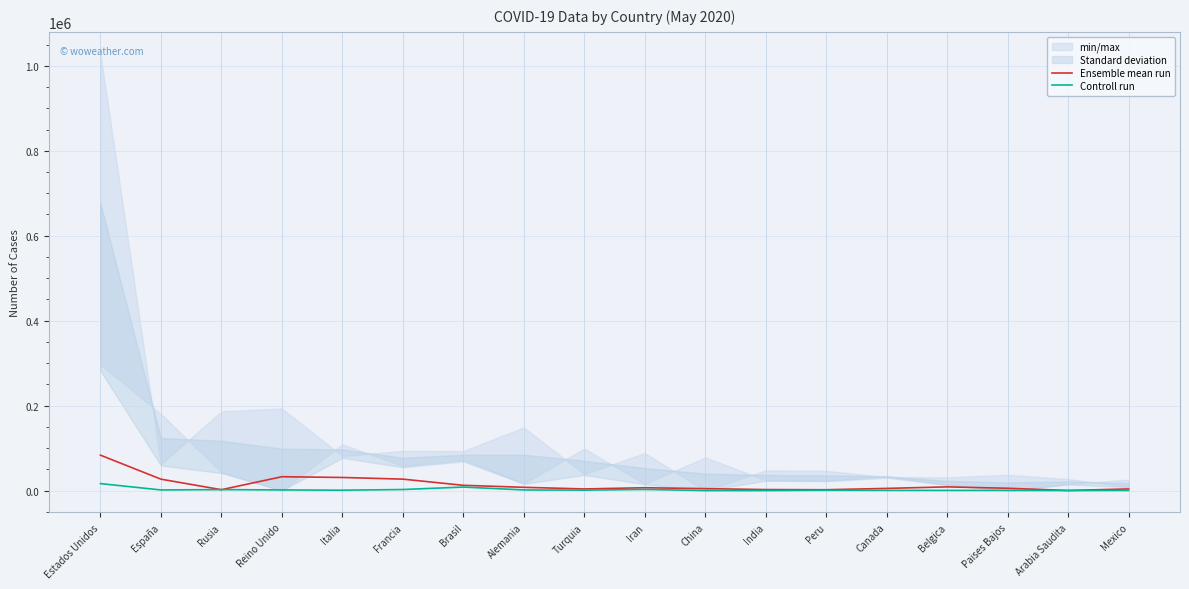

Is it true that Controll run equals 463 at Paises Bajos?

True